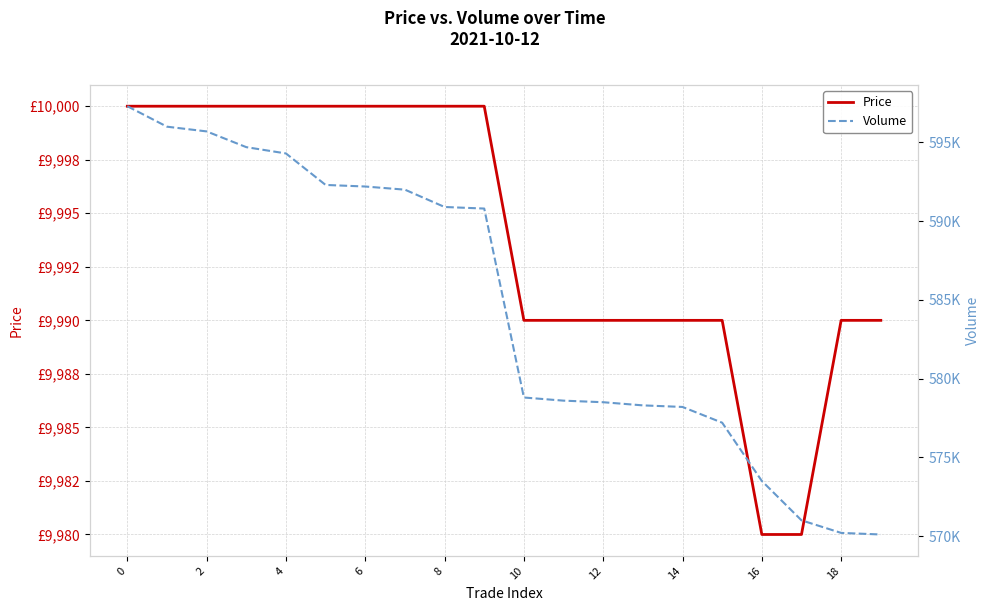

What is the difference between the maximum and minimum values in the Price series?

20